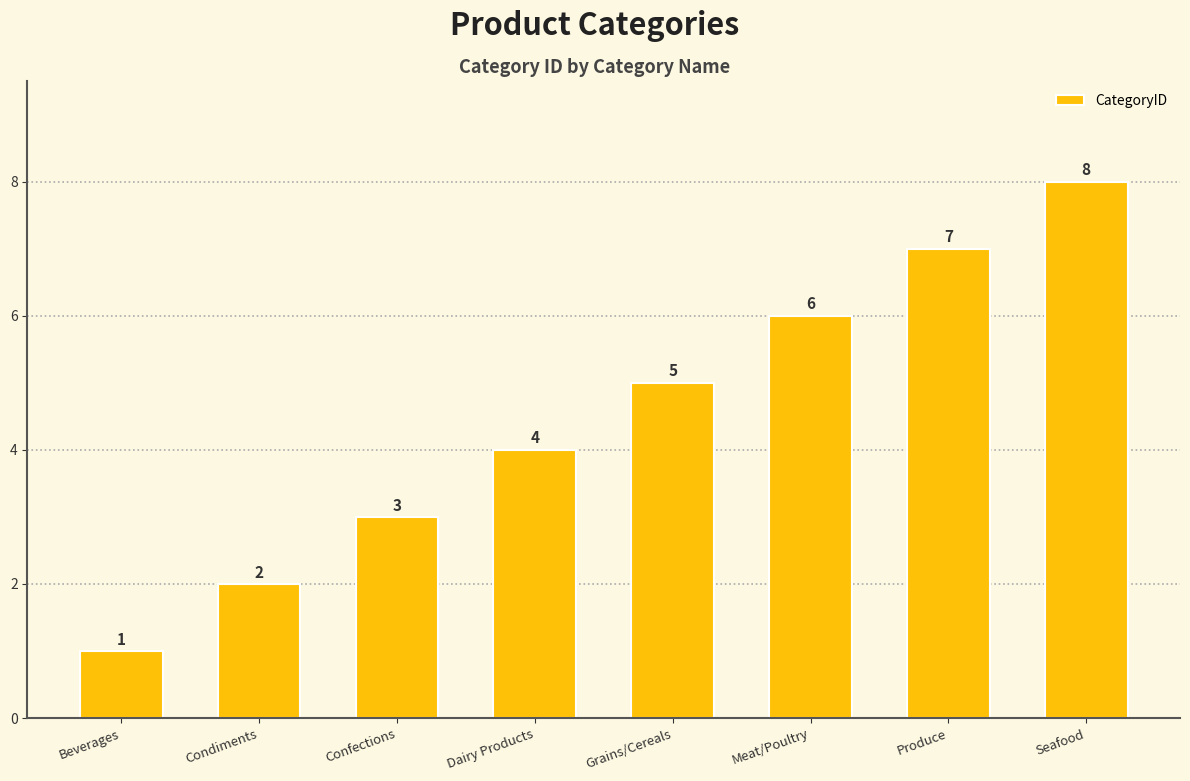

True or false: the data shows 1 at Confections.

False